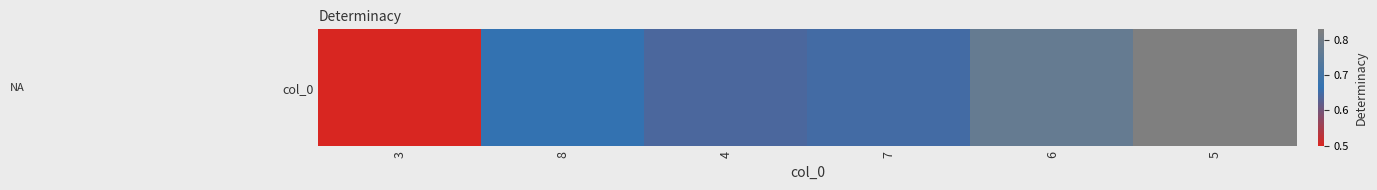

Reading left to right, extract all data points from this chart.

3=0.5	8=0.7	4=0.6	7=0.6	6=0.8	5=0.8